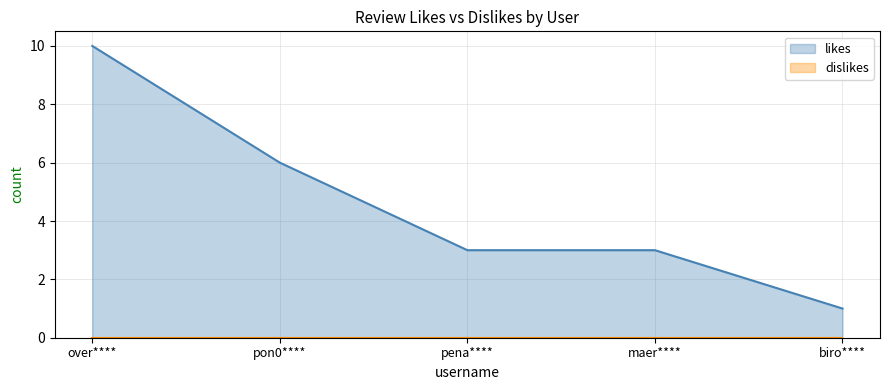

Does the chart have visible grid lines?

Yes